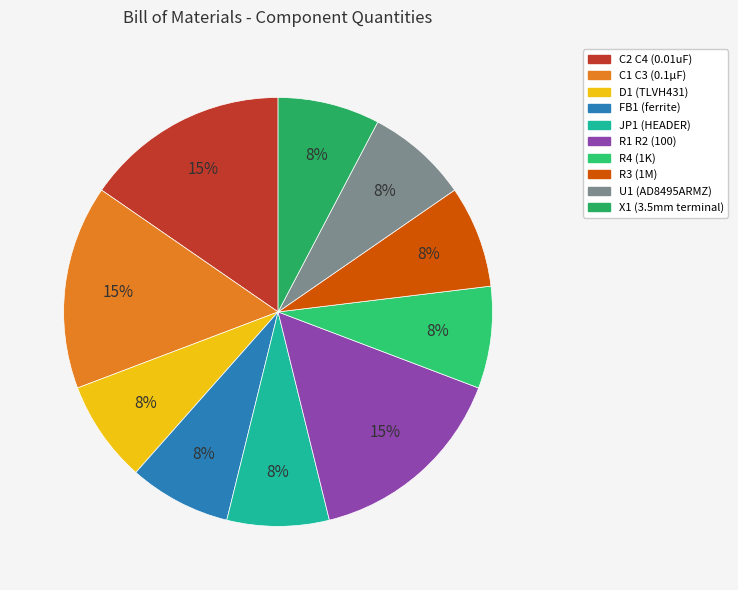

True or false: FB1 (ferrite) accounts for 1% of the total.

False